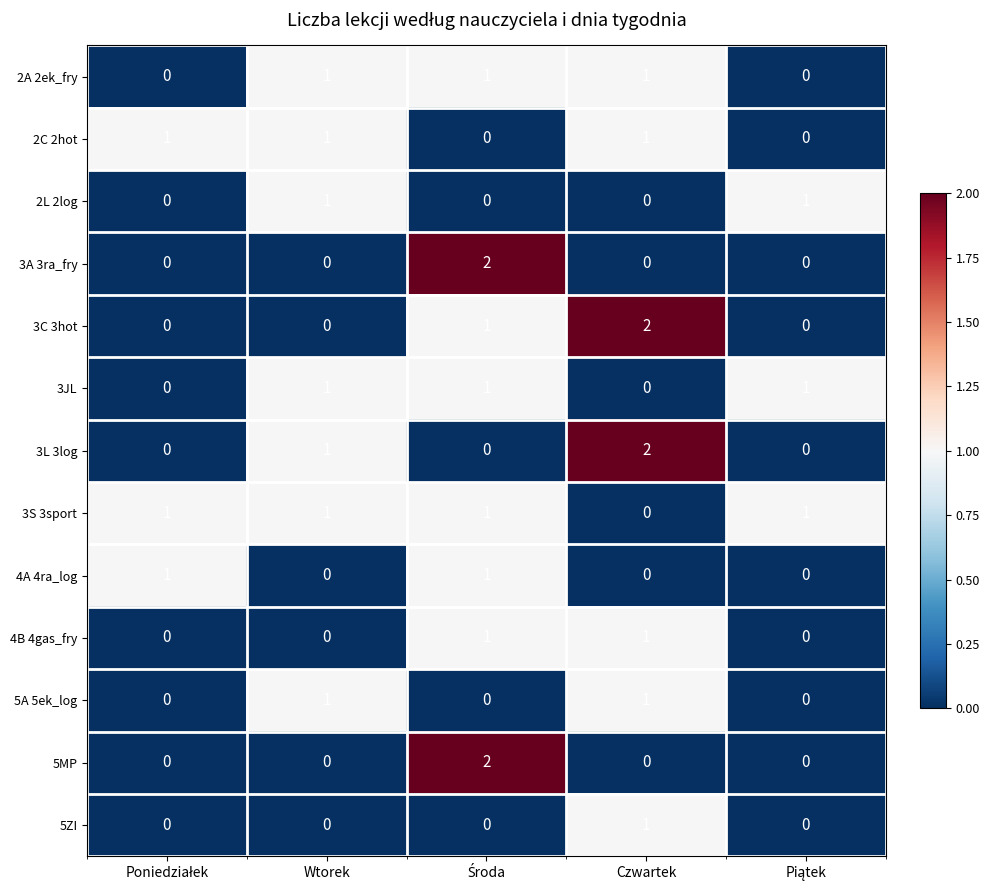

The value of 3A 3ra_fry at Czwartek is 0. True or false?

True